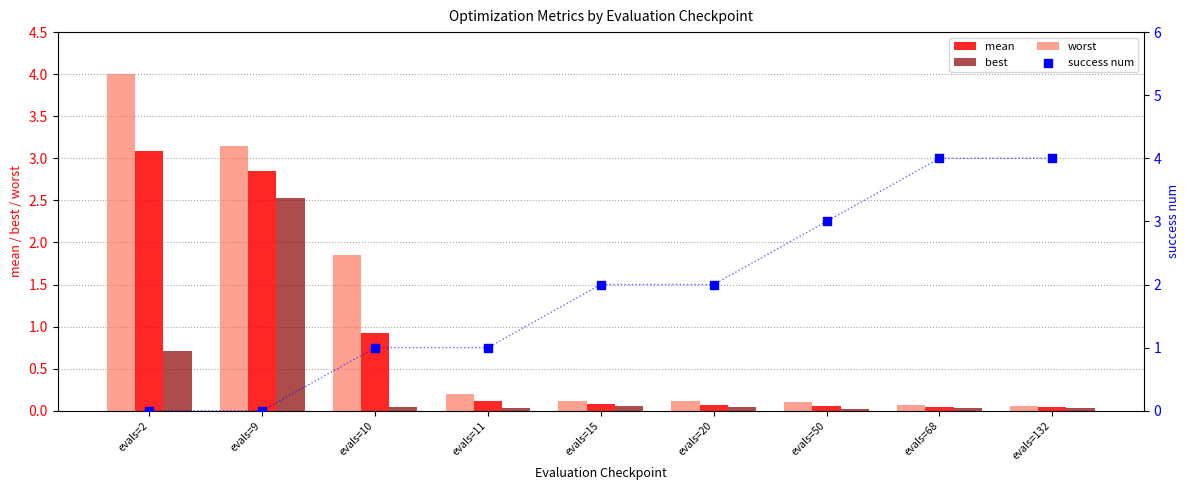

Which series reaches the maximum Y coordinate?

worst